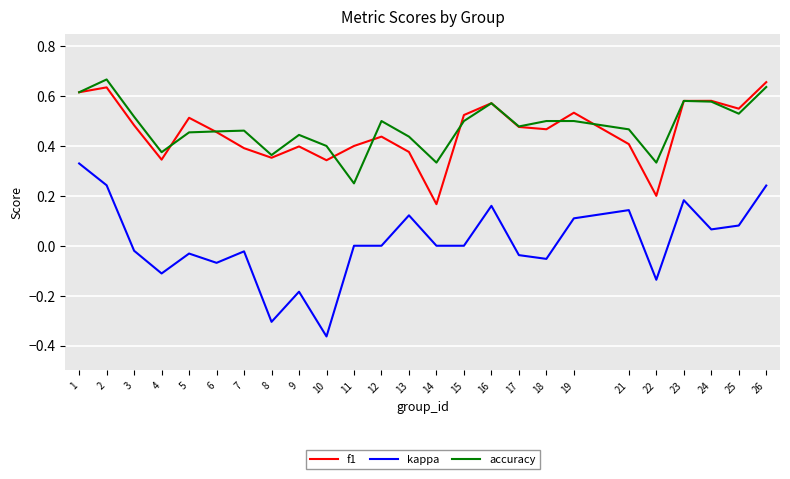

At which category does the chart reach its minimum across all series?

10